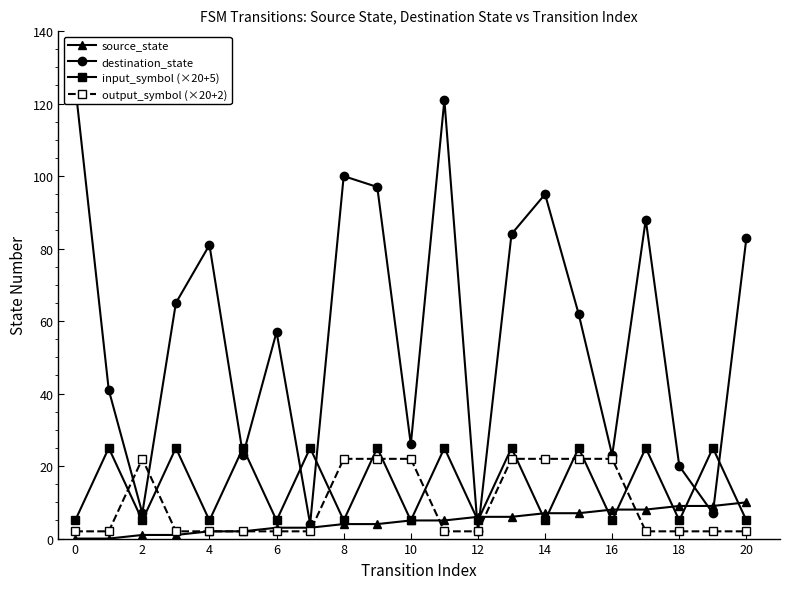

What is the sum of all output_symbol (×20+2) values?

202